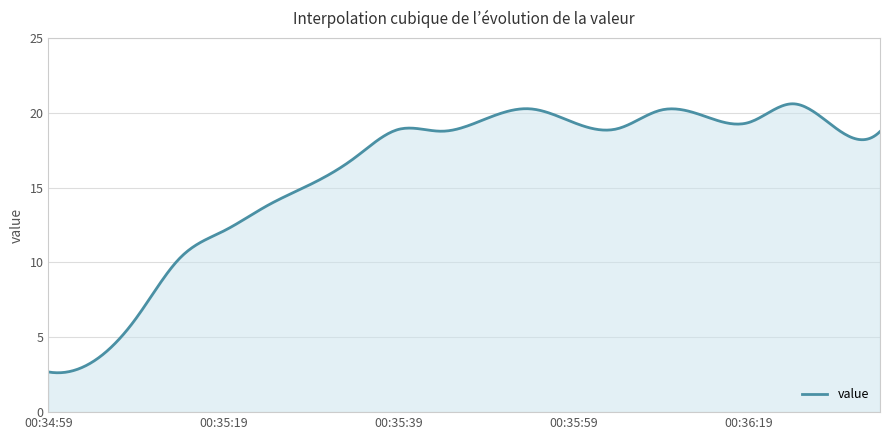

How many series are shown in this chart?

1